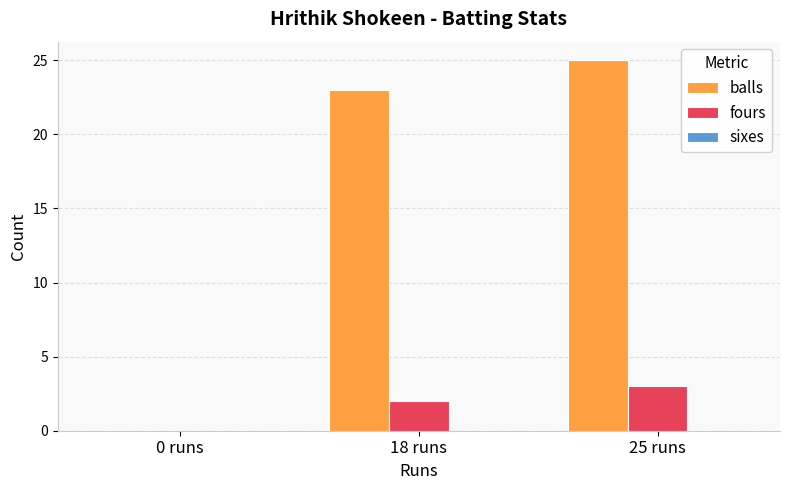

Between 0 runs and 25 runs, which series saw the biggest shift?

balls